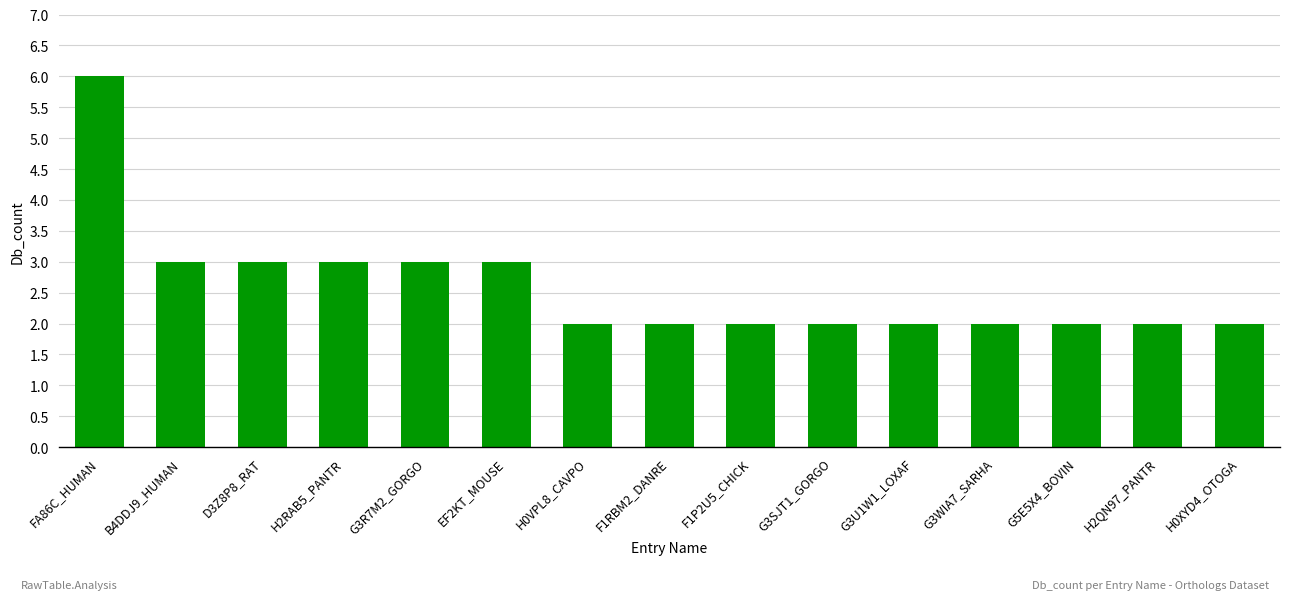

How many bars are there in total?

15